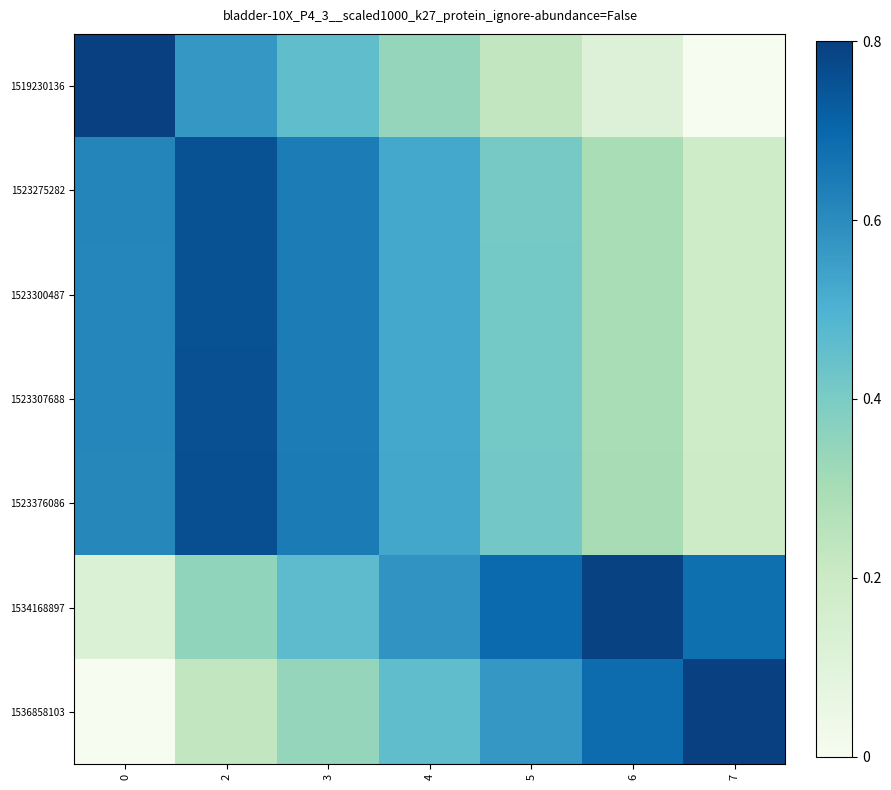

Reading left to right, list all the values displayed in this chart.

1519230136: 0=0.8	2=0.6	3=0.5	4=0.3	5=0.2	6=0.1	7=0.0
1523275282: 0=0.6	2=0.8	3=0.6	4=0.5	5=0.4	6=0.3	7=0.2
1523300487: 0=0.6	2=0.8	3=0.6	4=0.5	5=0.4	6=0.3	7=0.2
1523307688: 0=0.6	2=0.8	3=0.6	4=0.5	5=0.4	6=0.3	7=0.2
1523376086: 0=0.6	2=0.8	3=0.6	4=0.5	5=0.4	6=0.3	7=0.2
1534168897: 0=0.1	2=0.4	3=0.5	4=0.6	5=0.7	6=0.8	7=0.7
1536858103: 0=0.0	2=0.2	3=0.3	4=0.5	5=0.6	6=0.7	7=0.8